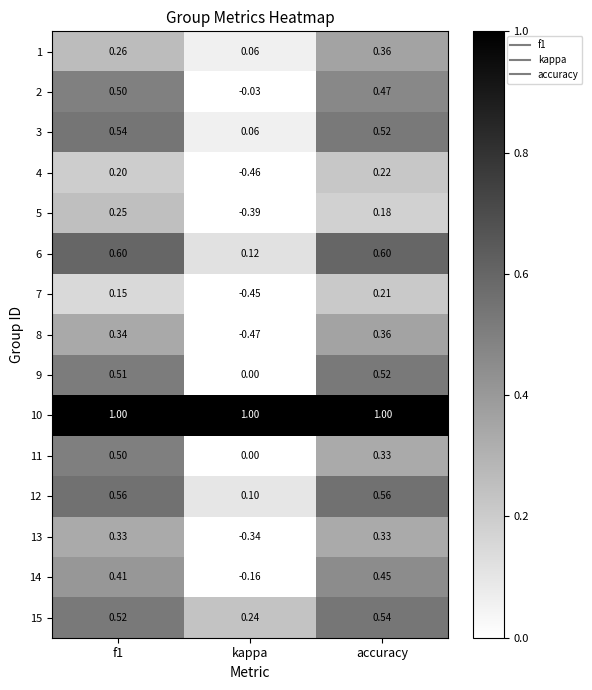

What is the total value across all series at kappa?

-0.7